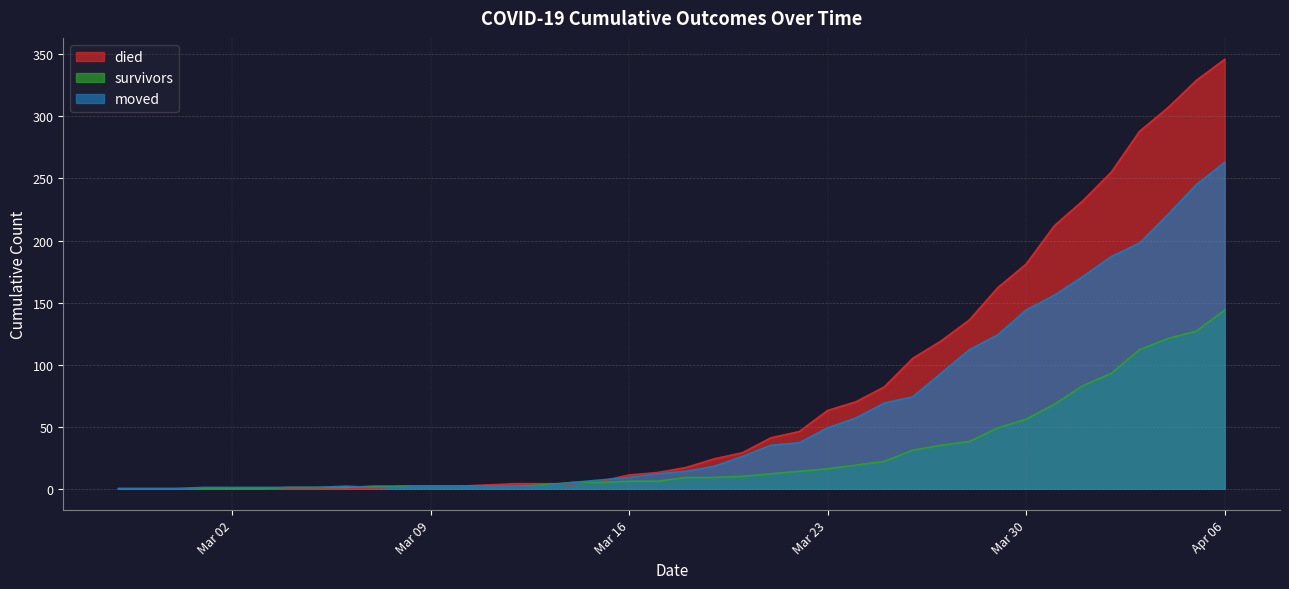

What is the spread (max minus min) of values at 2020-03-19?

15